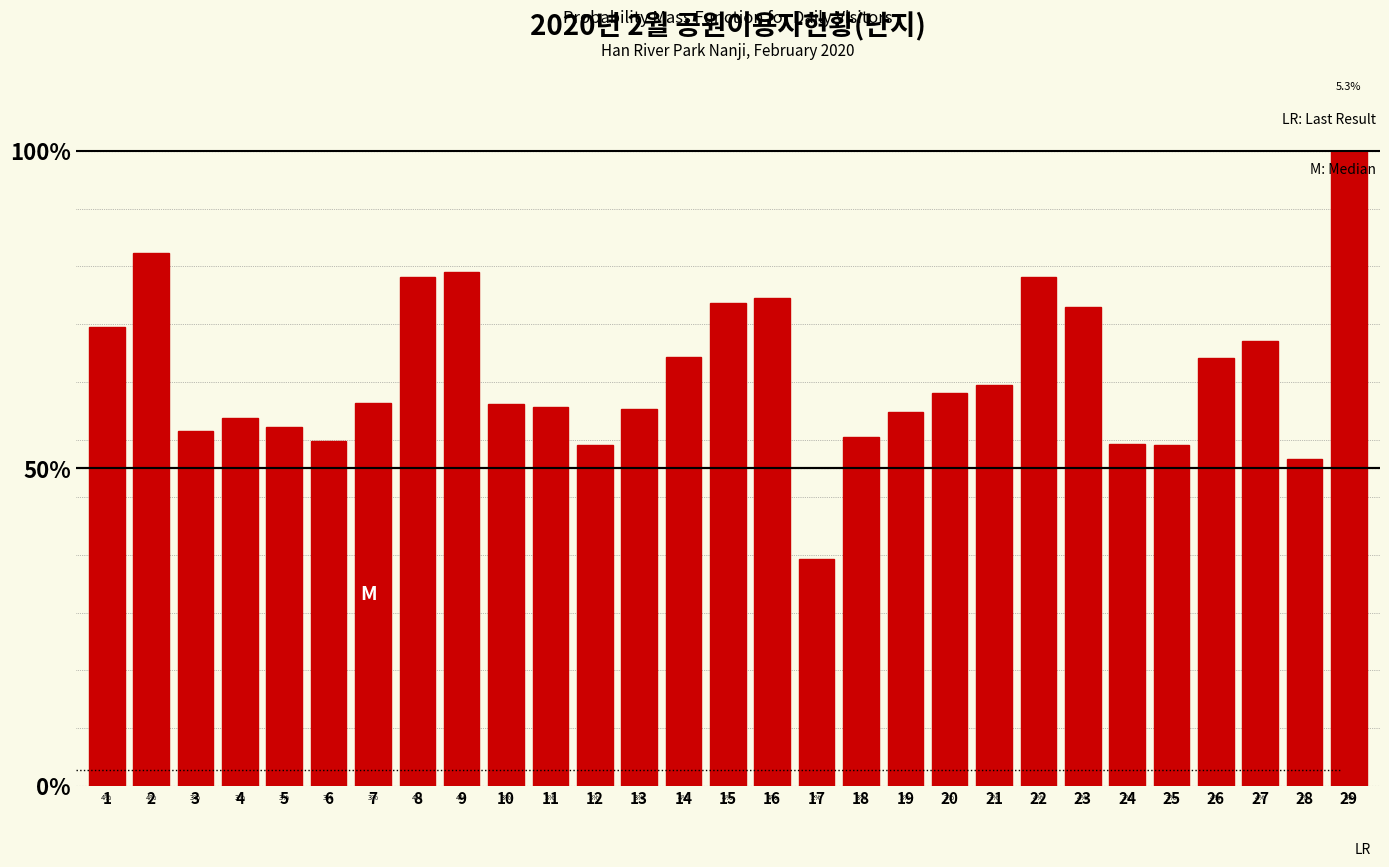

Does the chart contain any negative values?

No